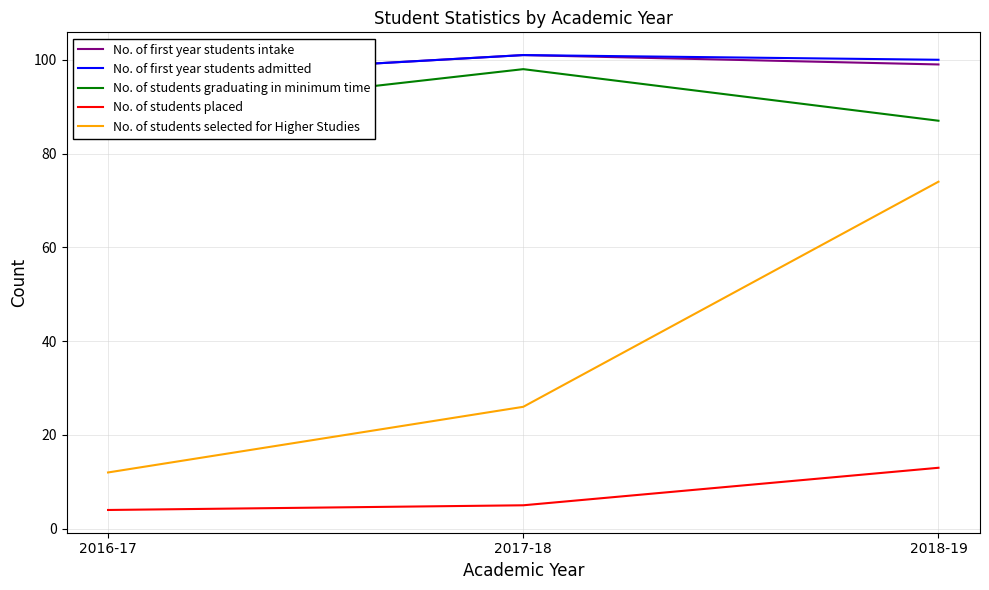

What is the maximum value for No. of first year students admitted?

101